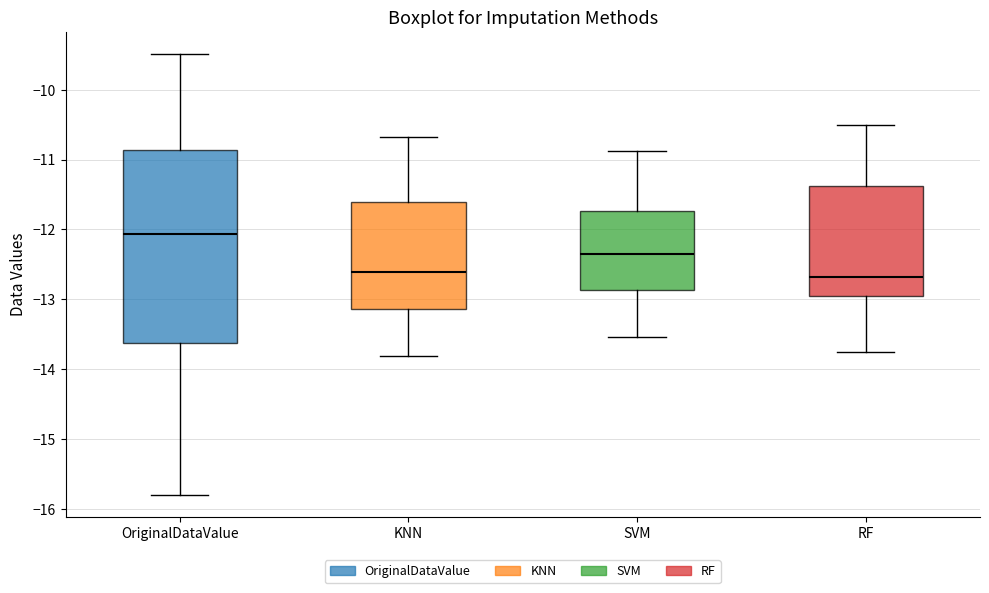

Where is the upper edge of the box for SVM on the y-axis? The values are not printed on the chart, so give them approximately, as read against the axis.

-11.7